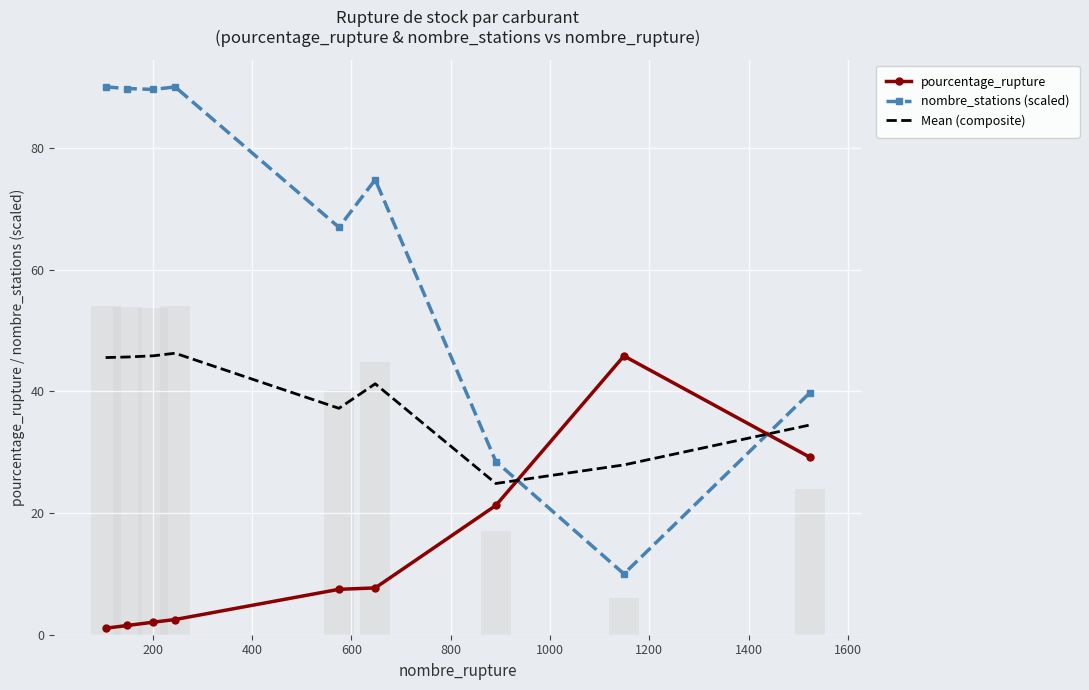

What is the difference between the maximum and second lowest values in the pourcentage_rupture series?

44.3